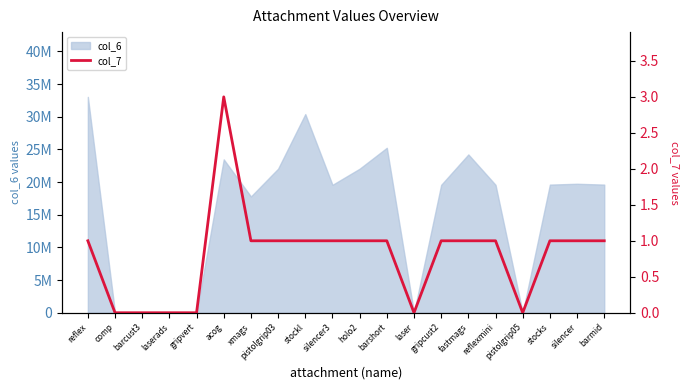

At which category does the chart reach its minimum across all series?

comp